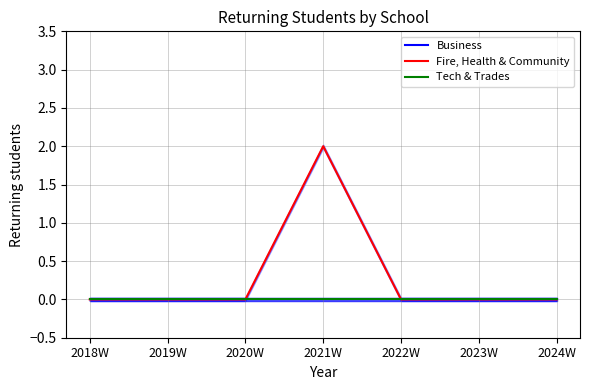

List the labels in order of Tech & Trades value, largest first.

2018W, 2019W, 2020W, 2021W, 2022W, 2023W, 2024W